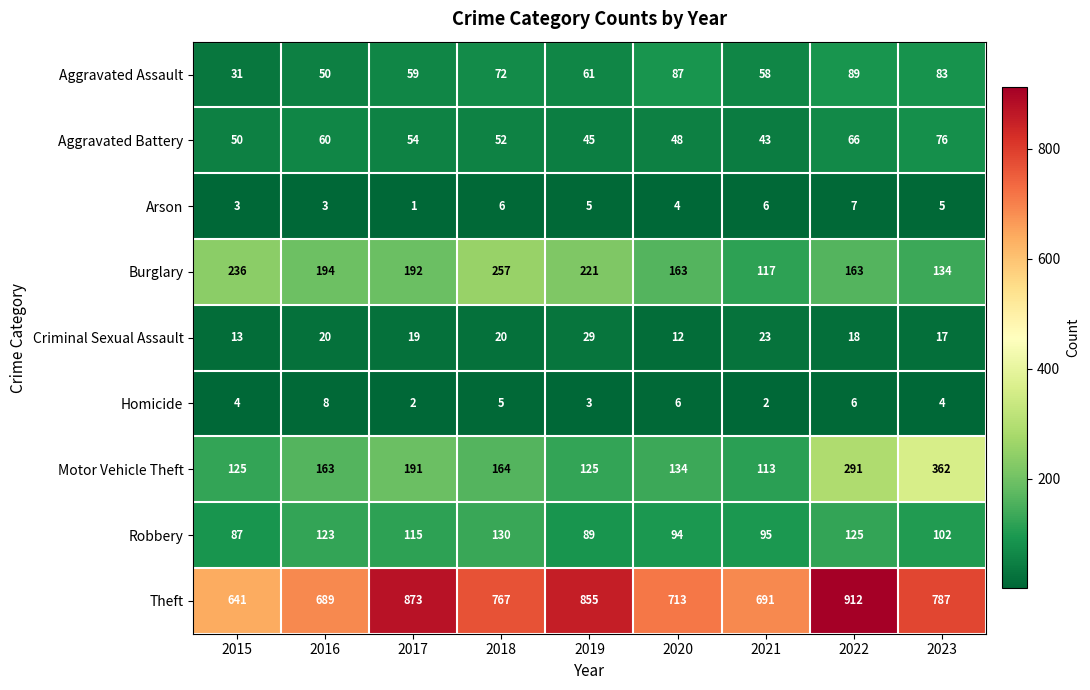

What is the average value of the Theft series?

770